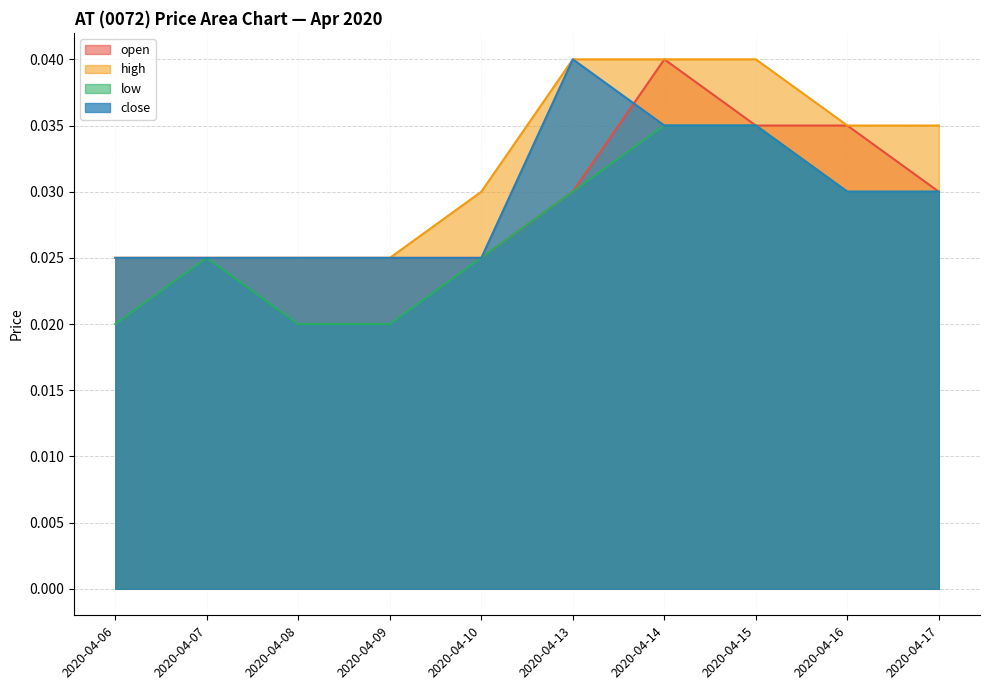

How many interior local peaks does the low series have?

1